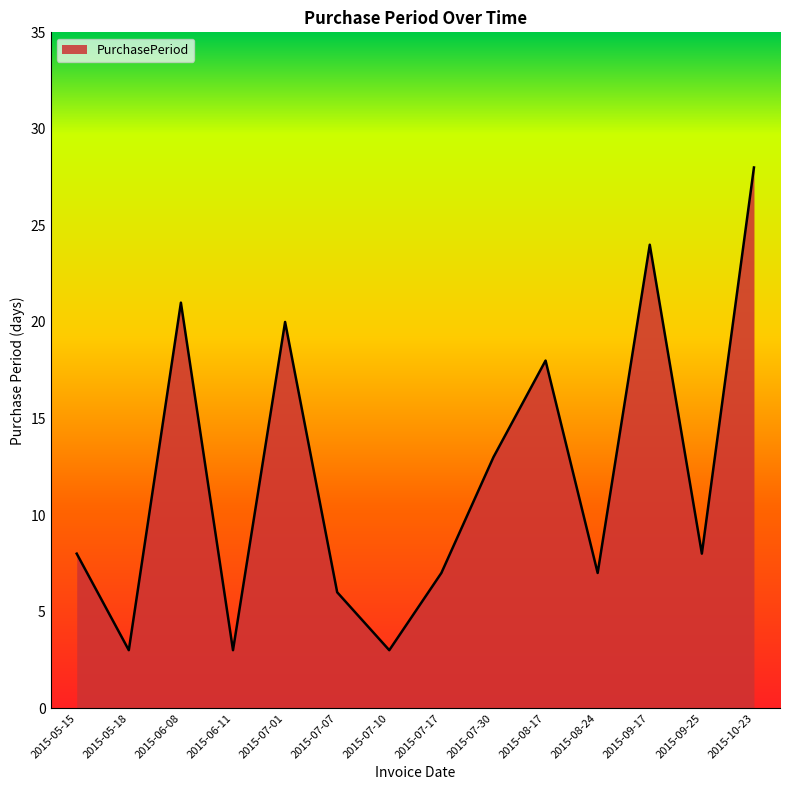

The value at 2015-06-08 is 5. True or false?

False